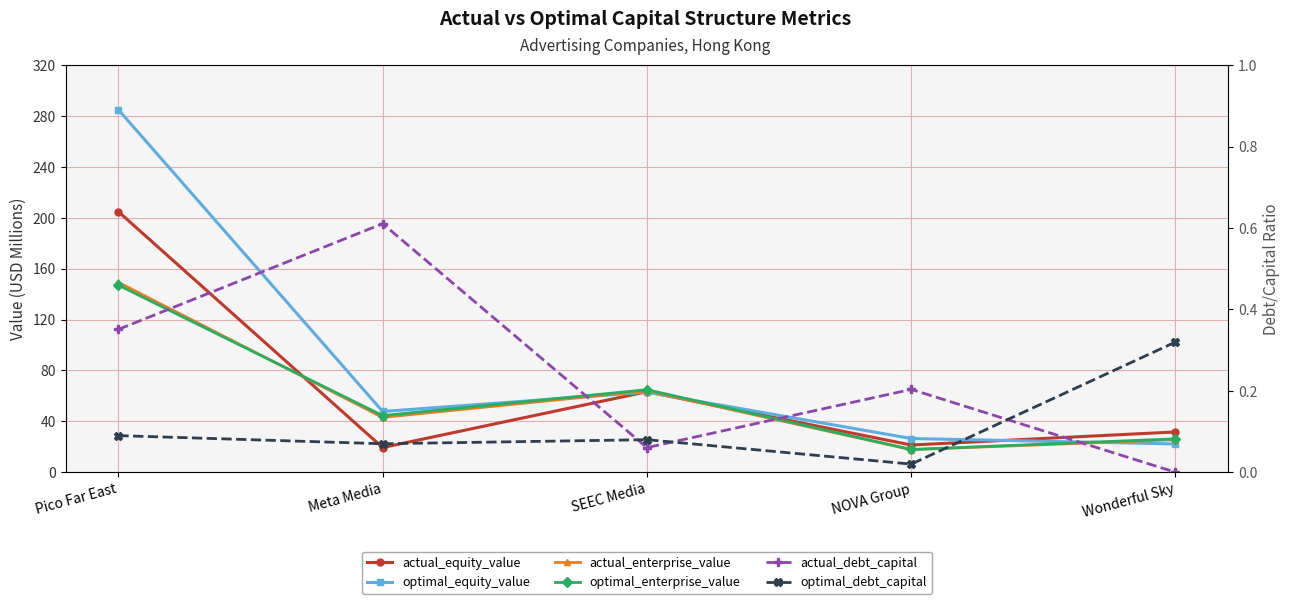

List the series in order of their peak value, highest first.

optimal_equity_value, actual_equity_value, actual_enterprise_value, optimal_enterprise_value, actual_debt_capital, optimal_debt_capital